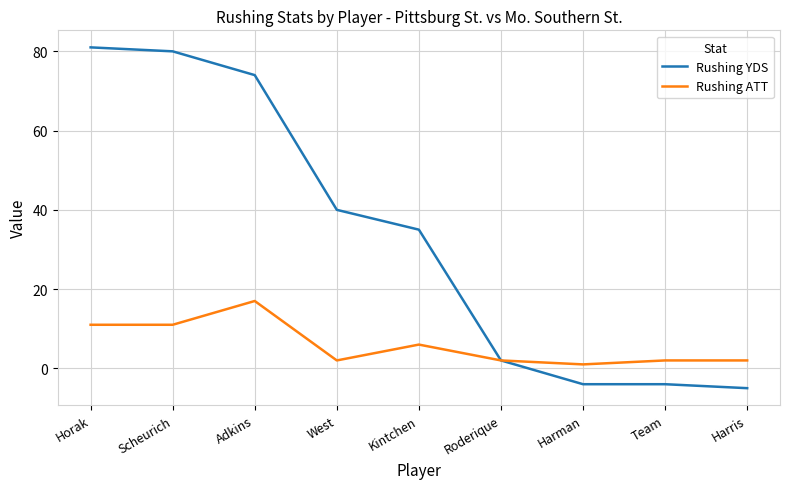

What is the minimum value for Rushing YDS?

-5